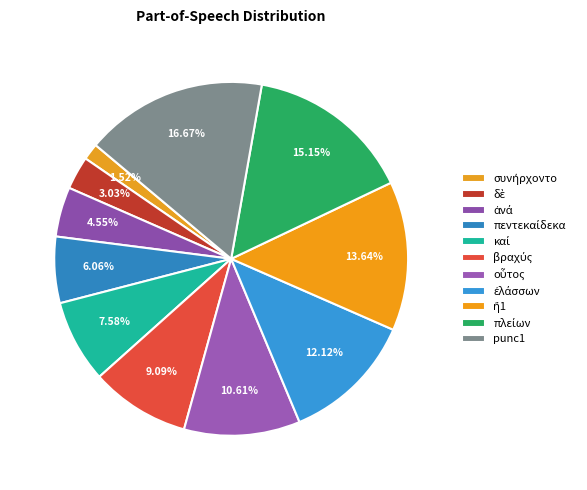

The βραχύς slice represents 9% of the pie. True or false?

True